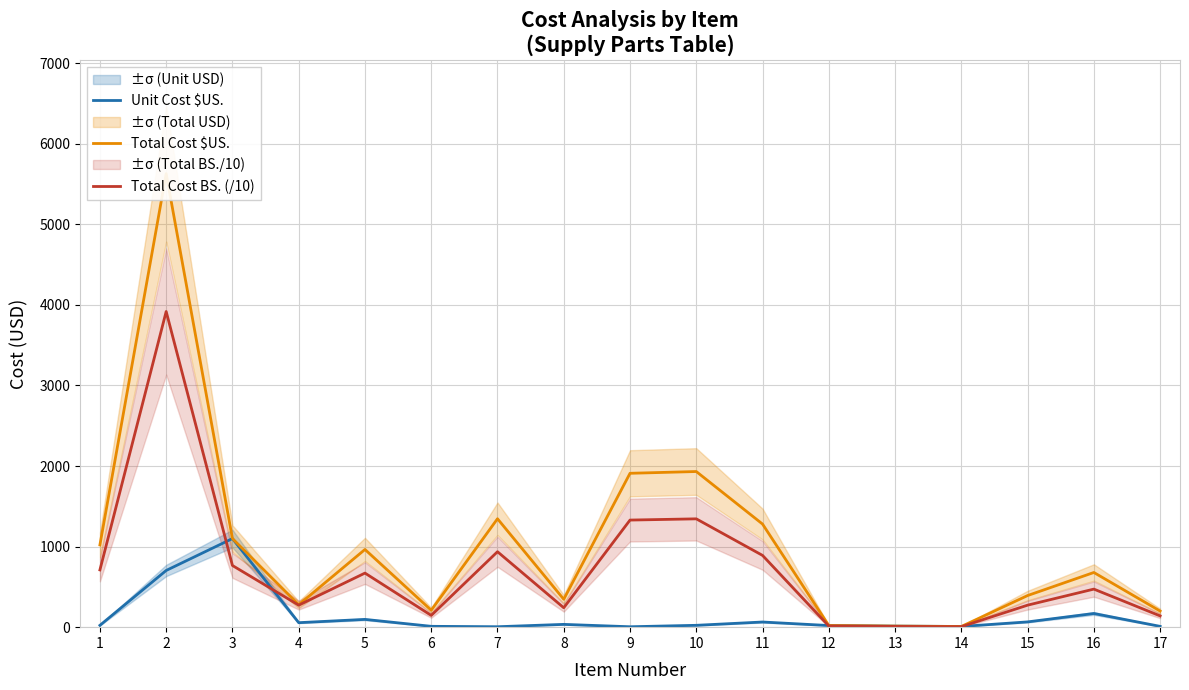

Does the chart display data point markers on the line(s)?

No